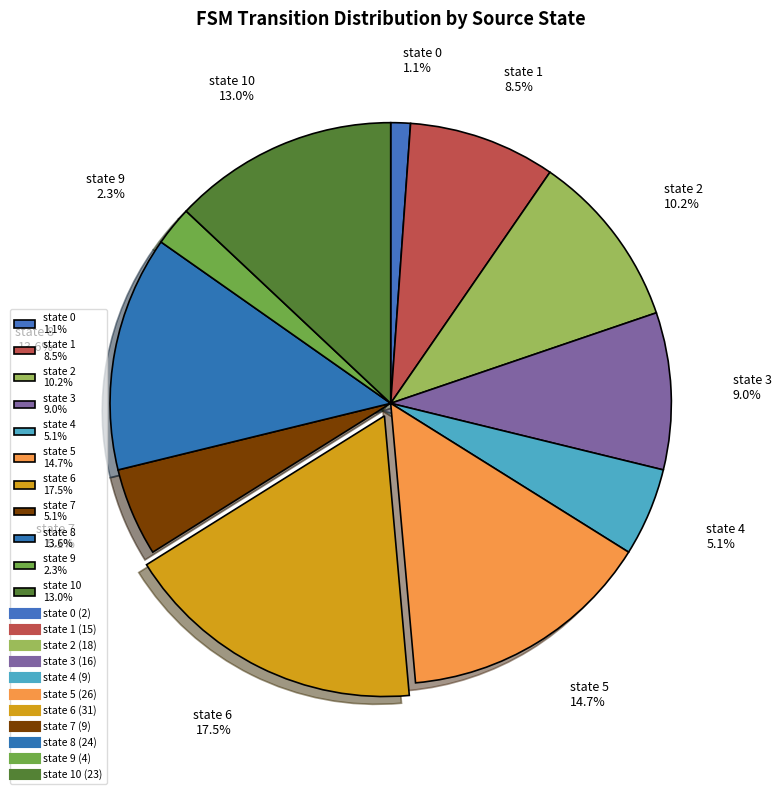

Which slice is the largest?

state 6 17.5%